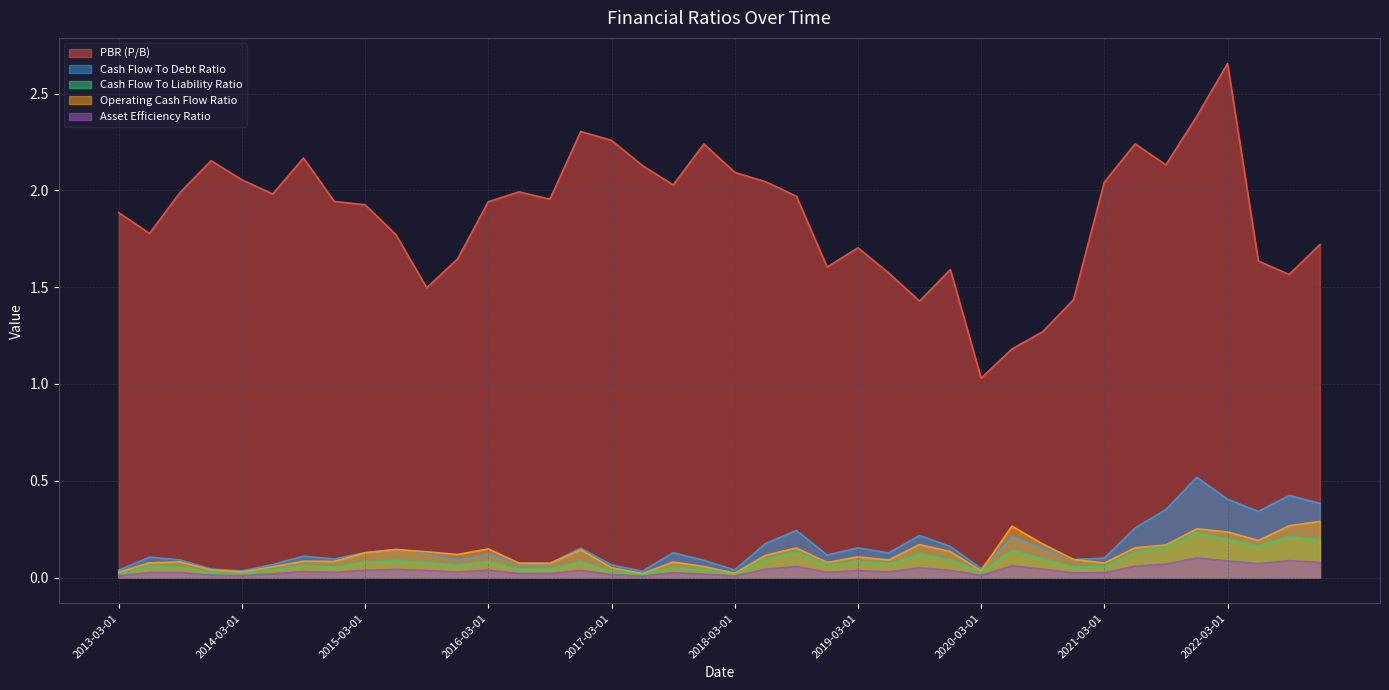

True or false: Cash Flow To Liability Ratio and Asset Efficiency Ratio intersect in this chart.

False